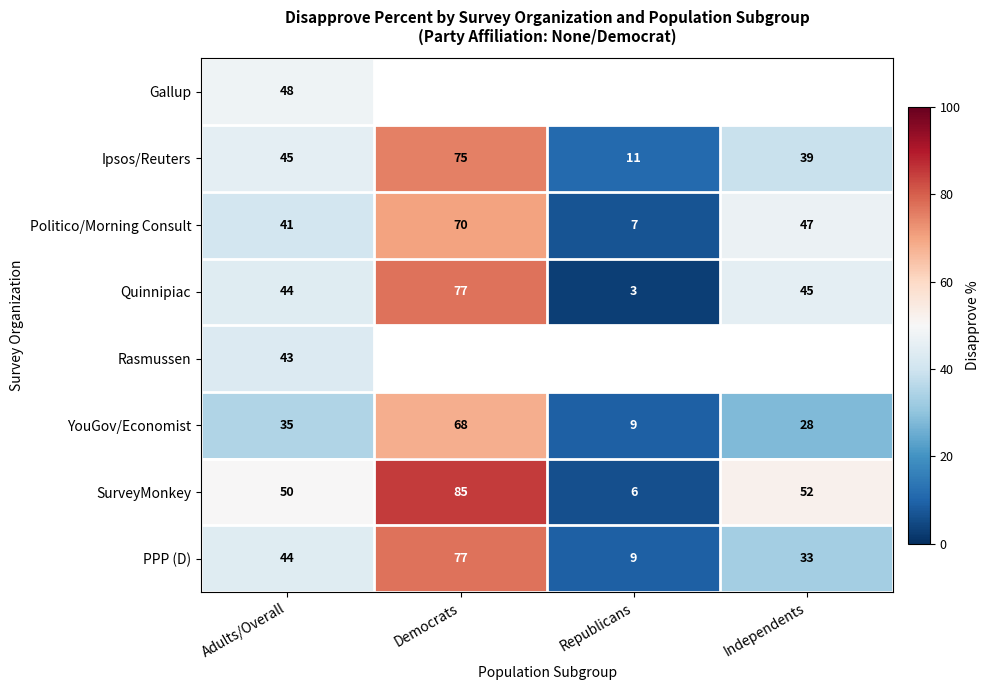

What is the maximum value shown in the chart?

85.0